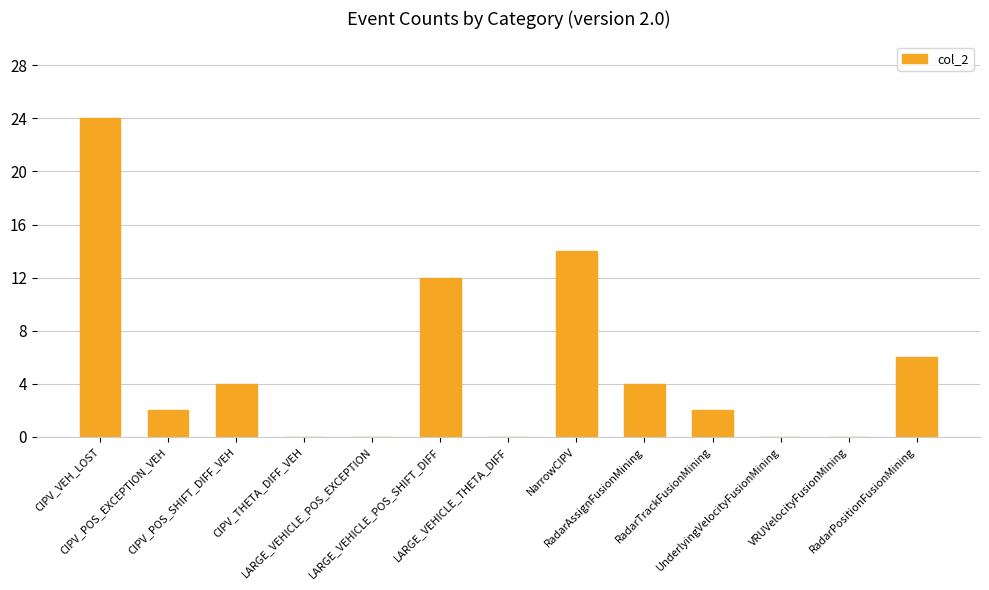

What is the sum of the values at CIPV_POS_EXCEPTION_VEH and RadarAssignFusionMining?

6